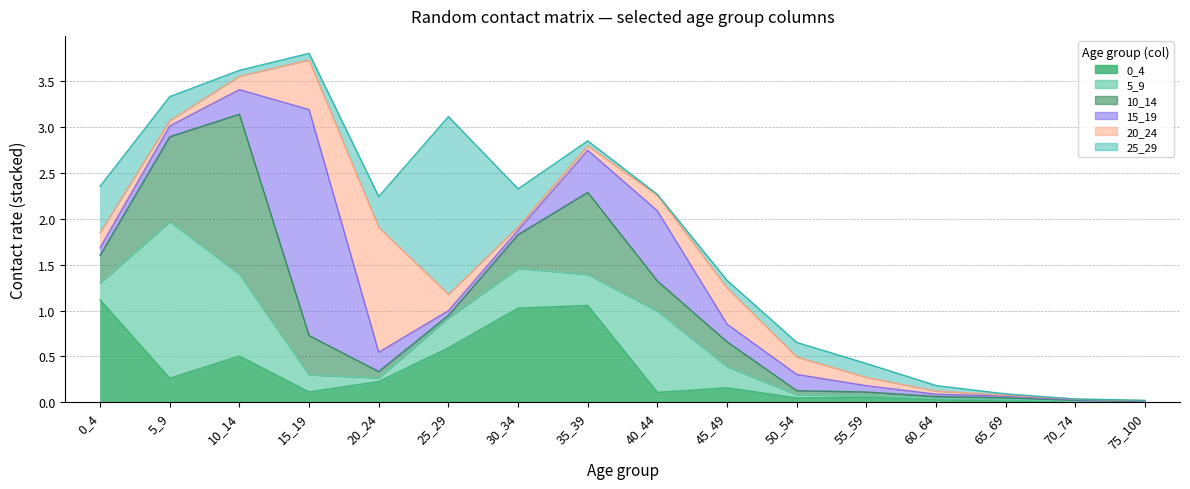

True or false: 0_4 has a value of 0.0 at 60_64.

False